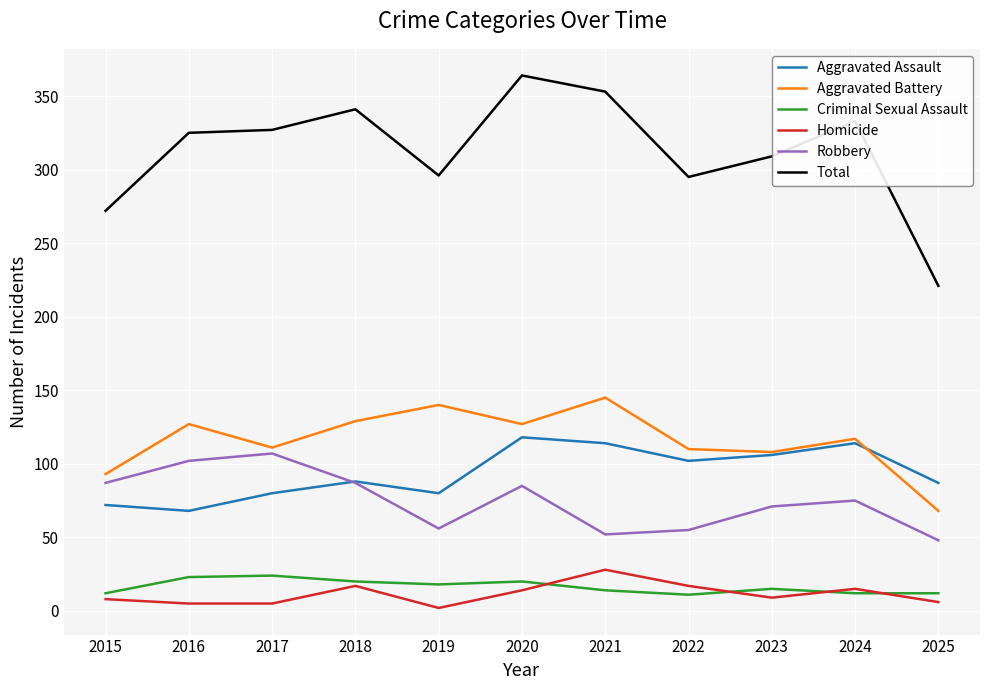

Which series changed the most between 2015 and 2025?

Total